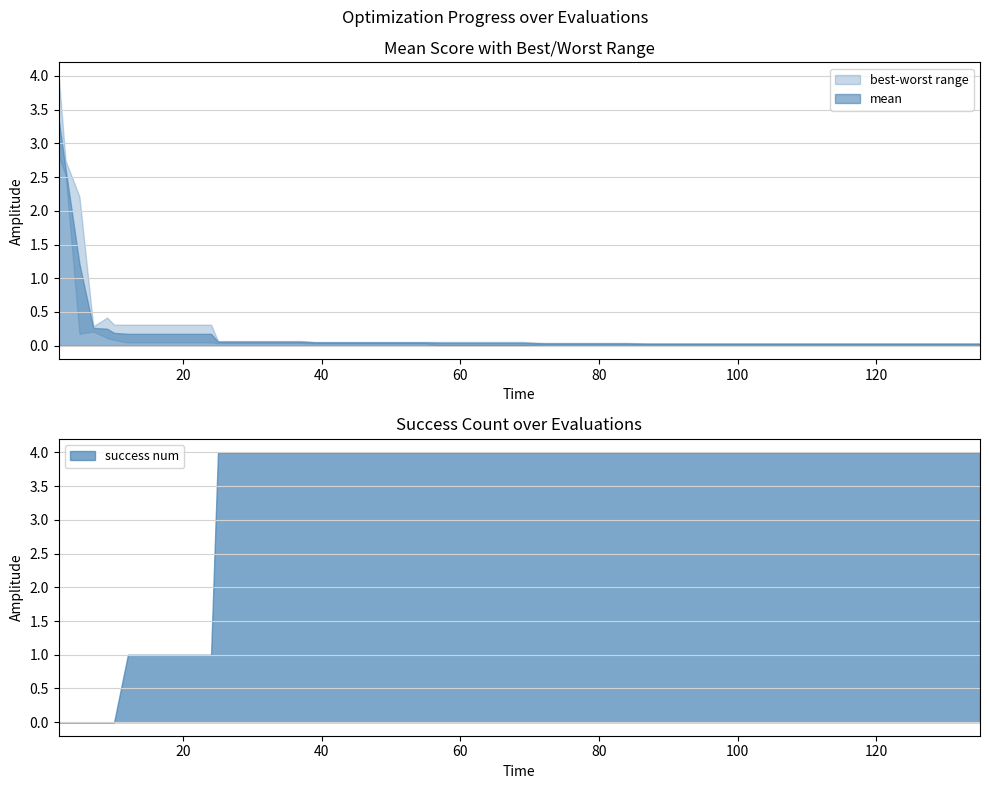

What position from the right is 33?

7